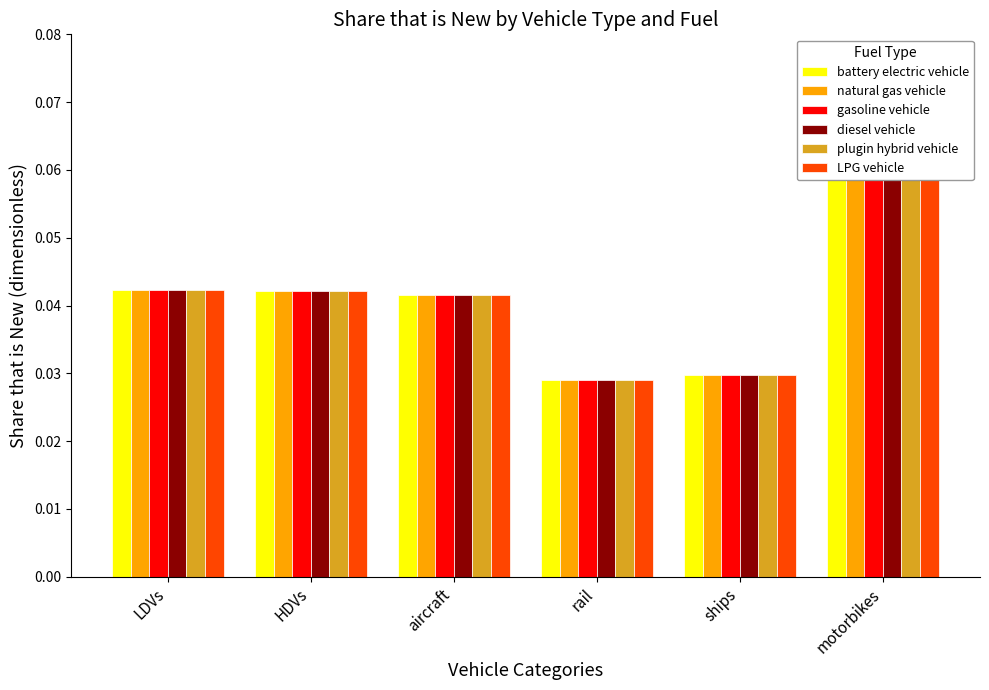

What is the total value across all series at motorbikes?

0.4